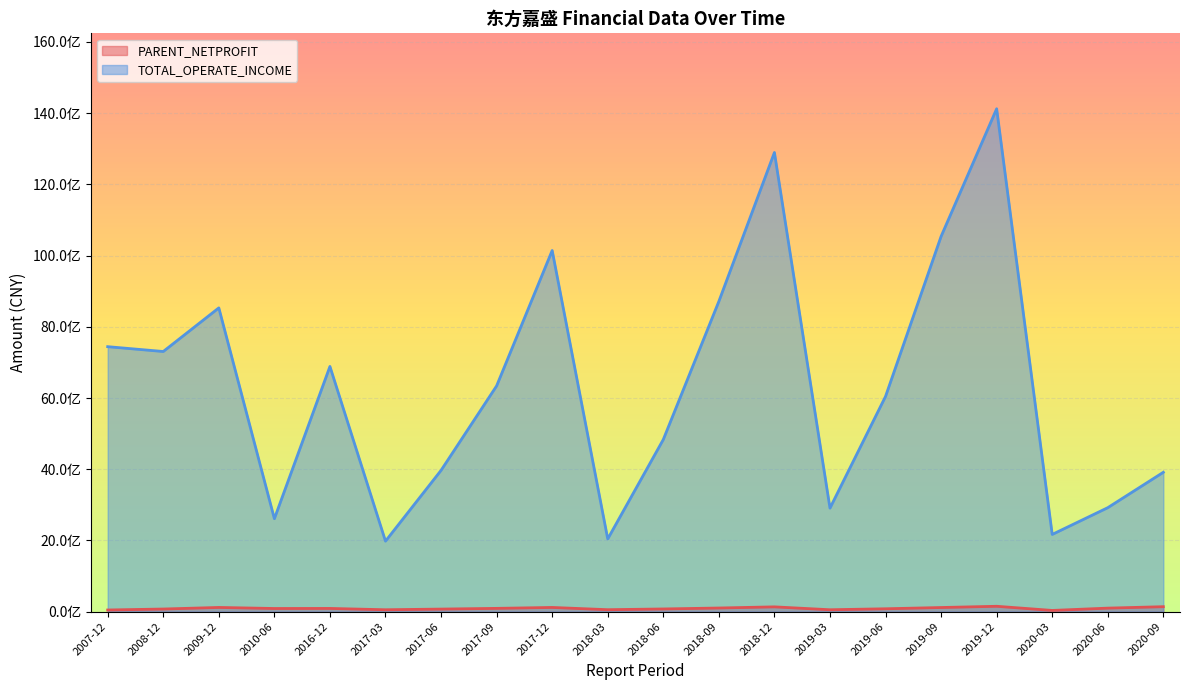

The value of TOTAL_OPERATE_INCOME at 2018-09 is 8714630812.6. True or false?

True